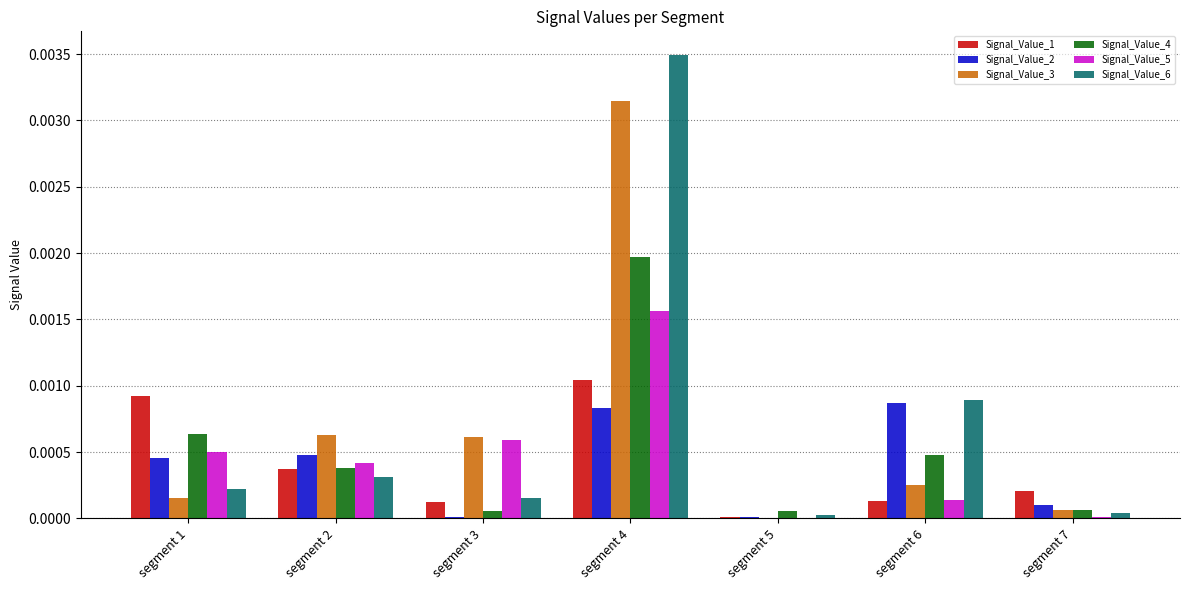

Which label corresponds to the largest value in the chart?

segment 4